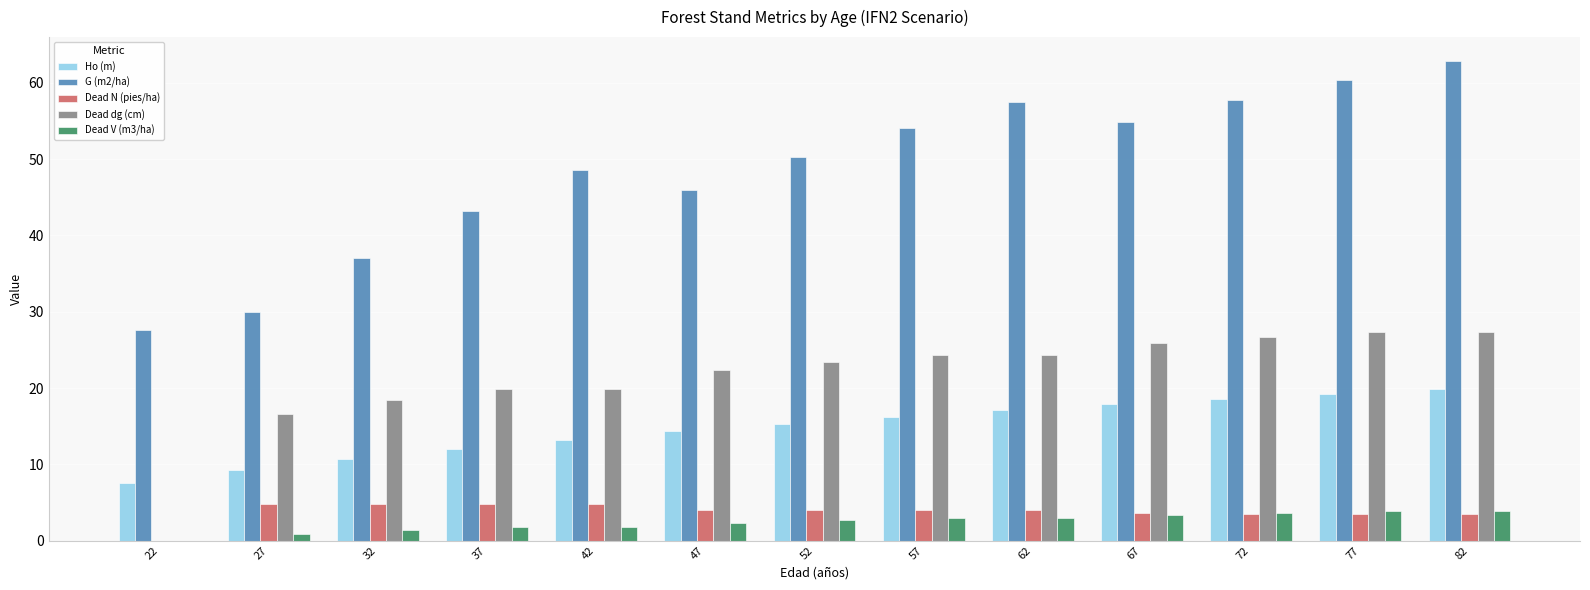

What is the sum of all Ho (m) values?

191.5